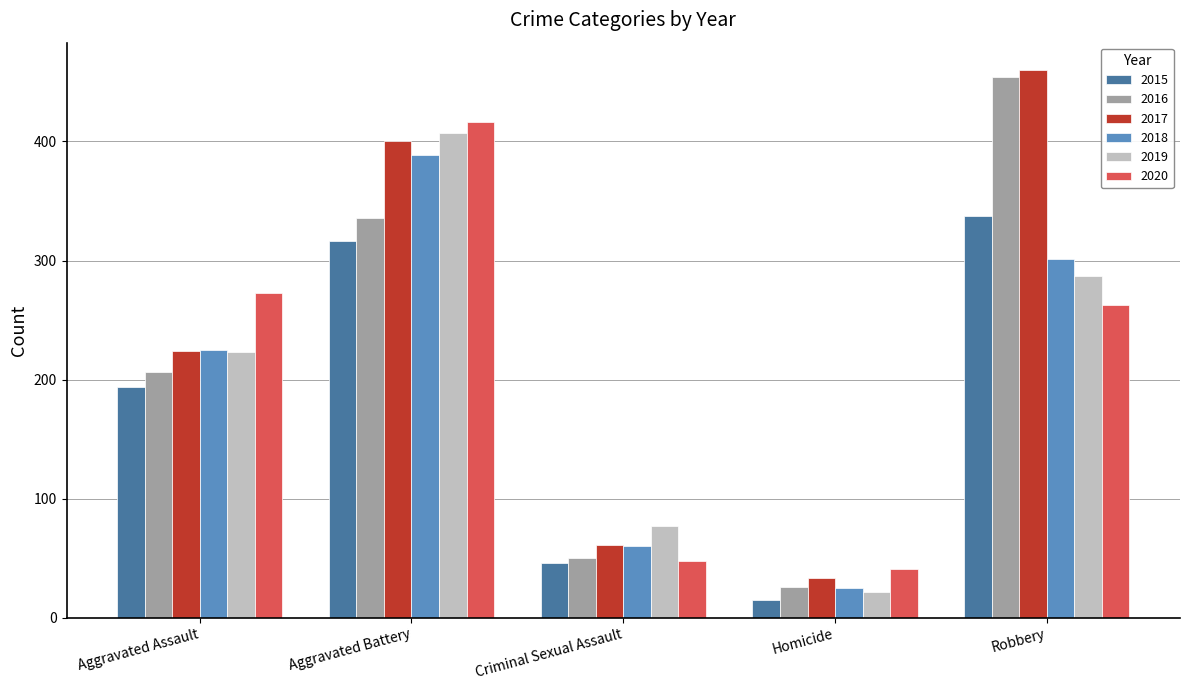

At which label is 2019 closest to 214?

Aggravated Assault